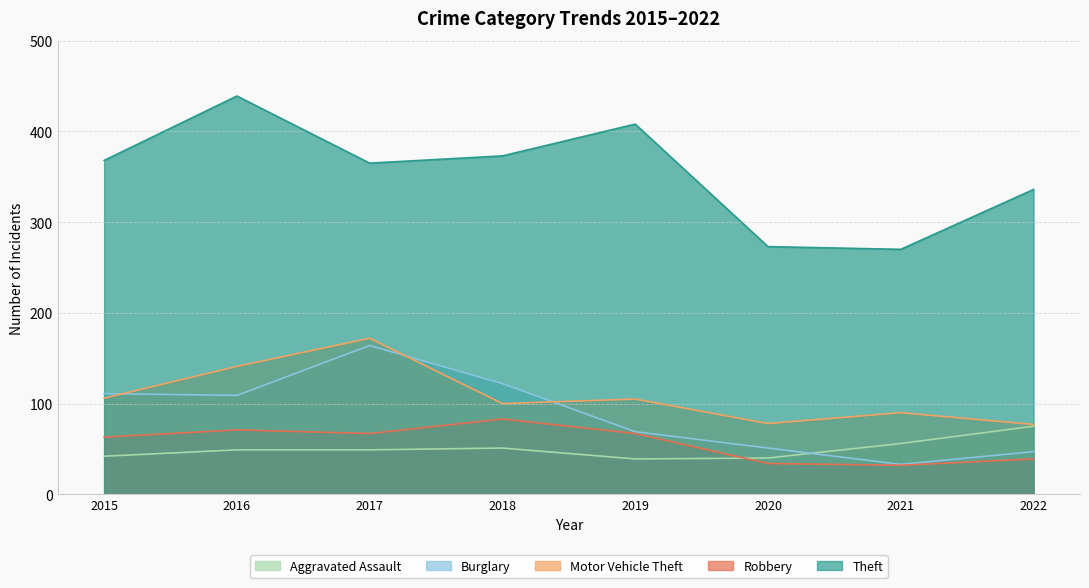

Between 2018 and 2019, which series saw the biggest shift?

Burglary